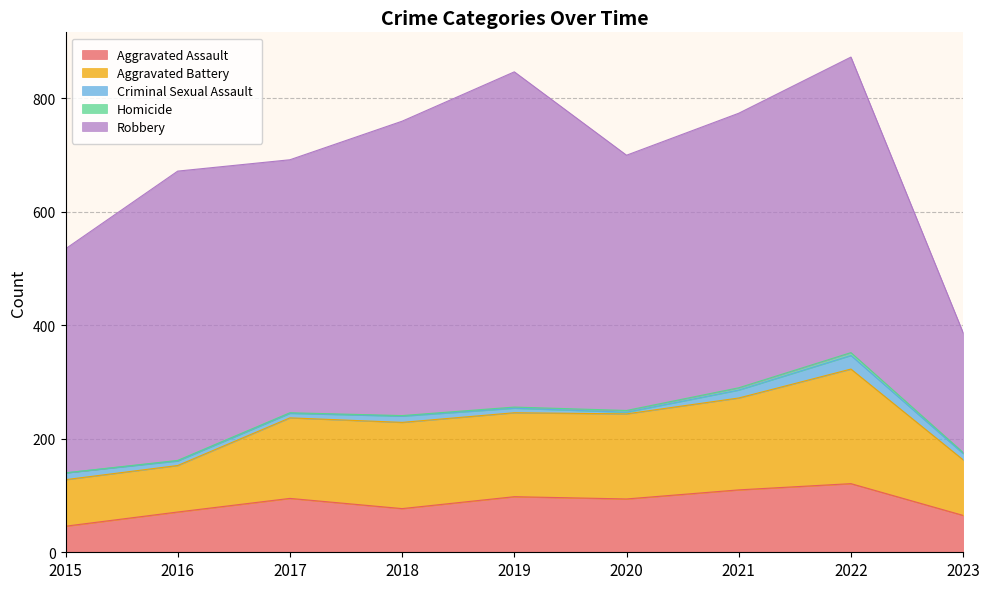

What is the difference between the maximum and second lowest values in the Robbery series?

196